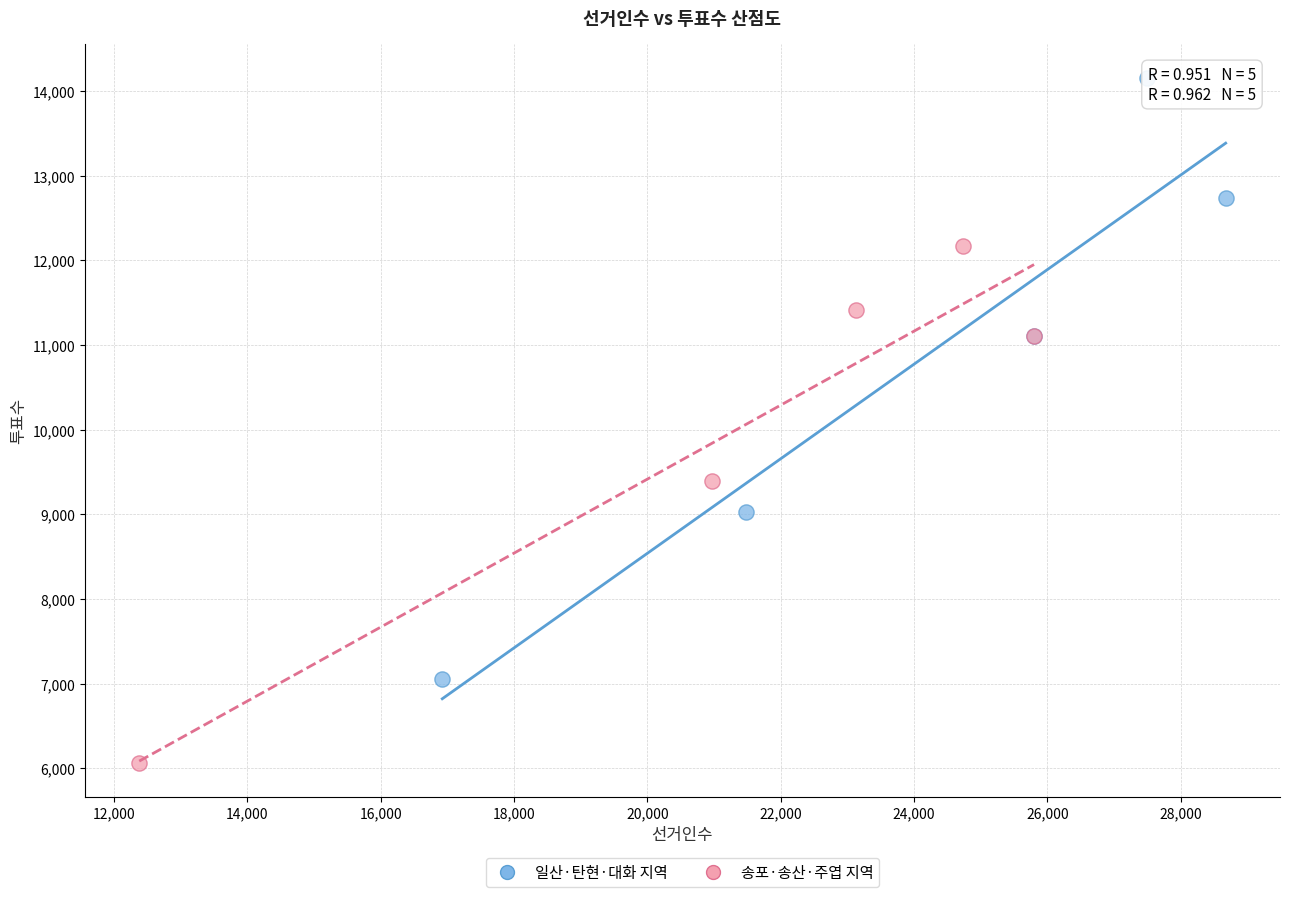

Which series reaches the maximum Y coordinate?

일산·탄현·대화 지역